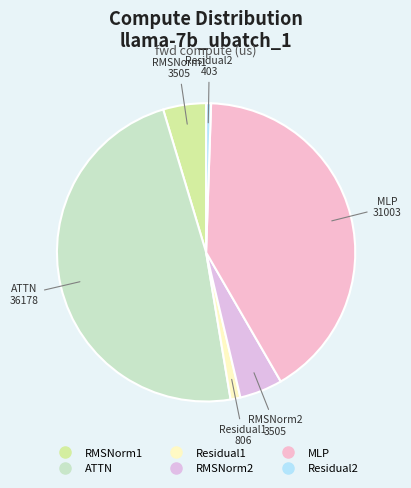

True or false: ATTN accounts for 48% of the total.

True